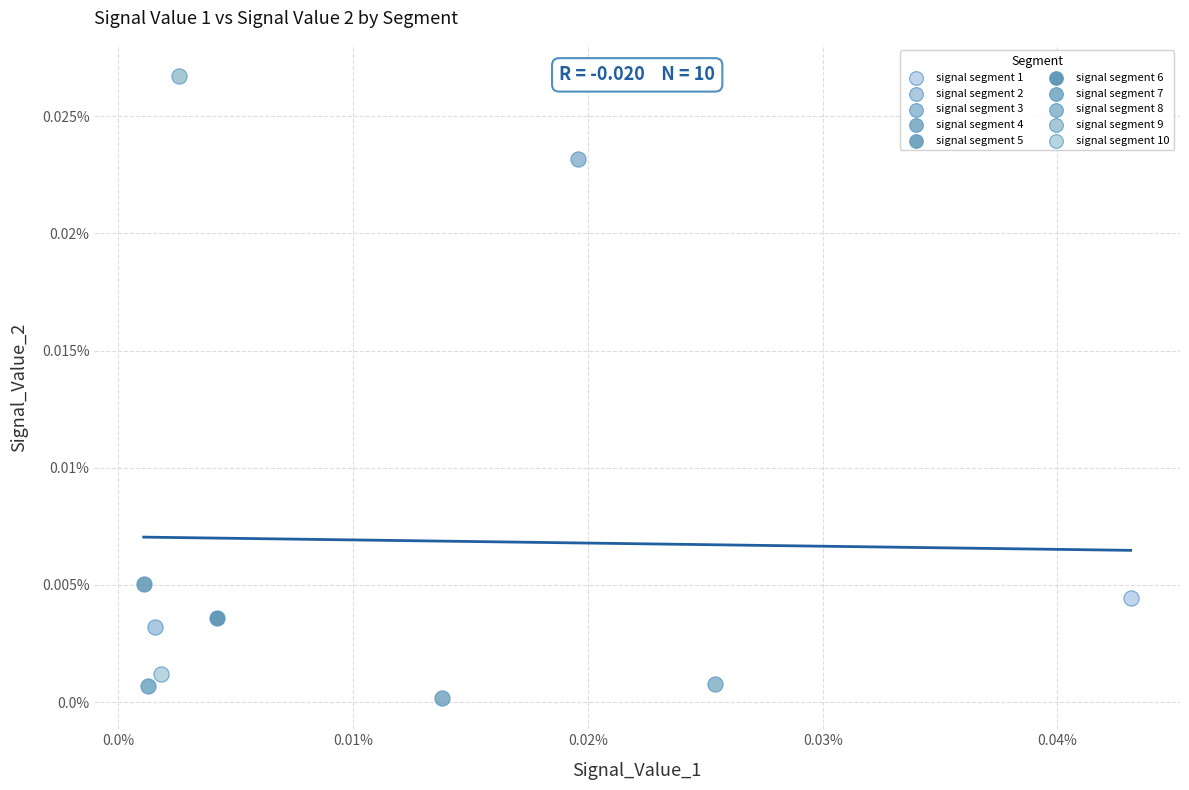

What are all the series names shown in the legend?

signal segment 1, signal segment 2, signal segment 3, signal segment 4, signal segment 5, signal segment 6, signal segment 7, signal segment 8, signal segment 9, signal segment 10